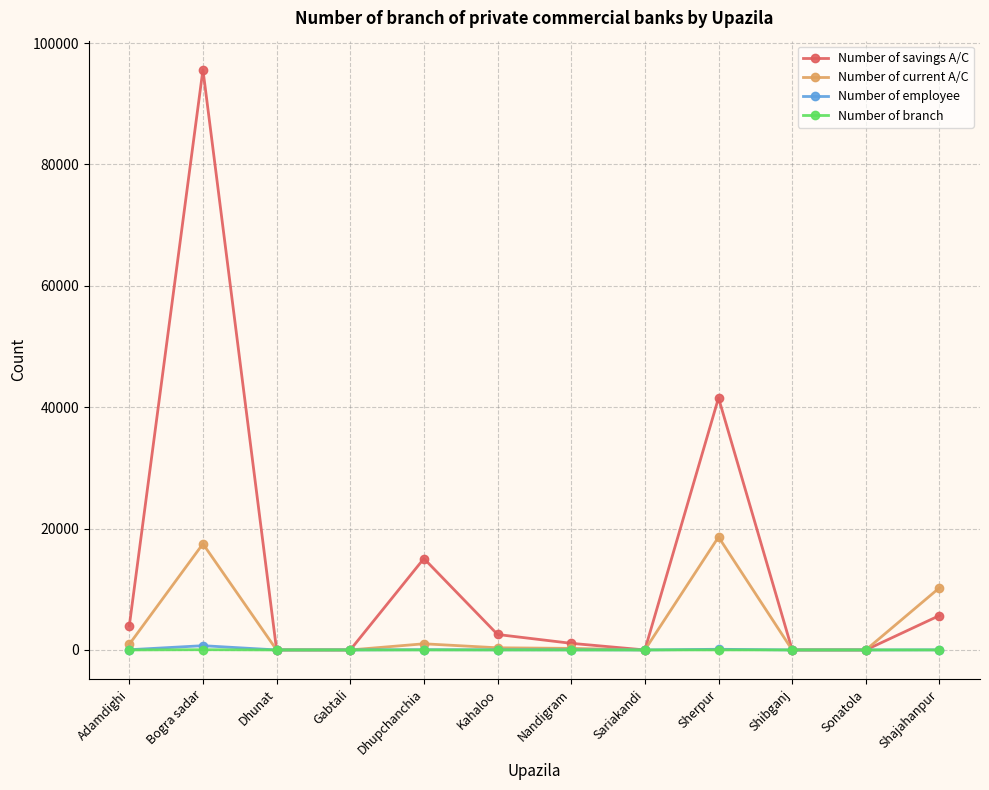

What are all the series names shown in the legend?

Number of savings A/C, Number of current A/C, Number of employee, Number of branch